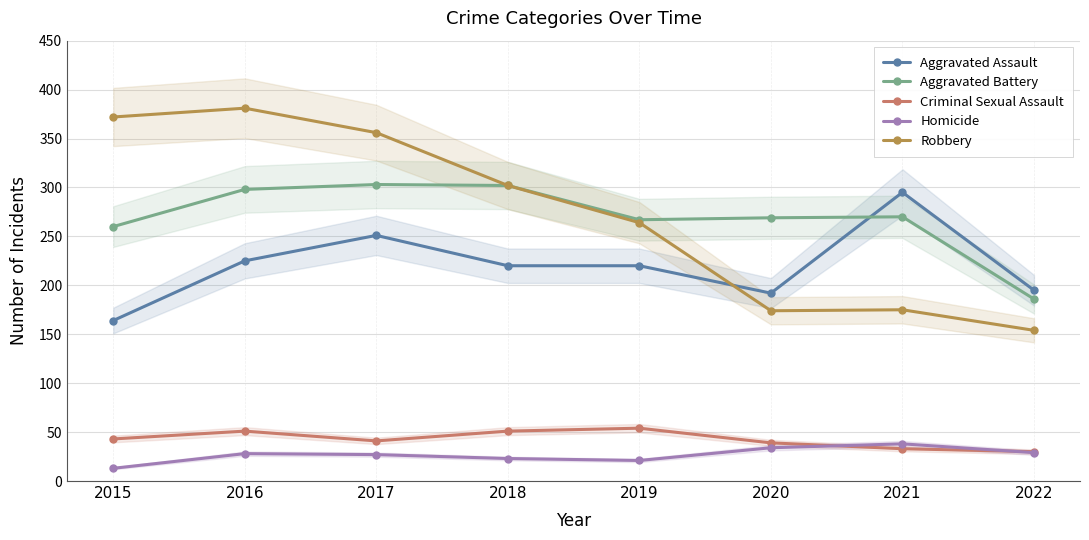

What is the greatest value displayed?

381